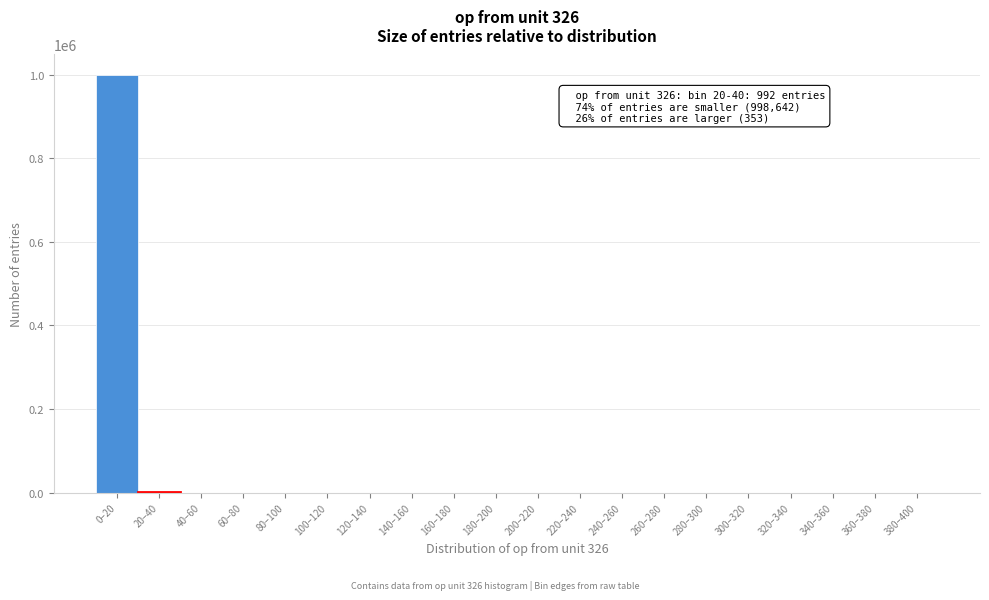

The value at 0–20 is 1555026. True or false?

False